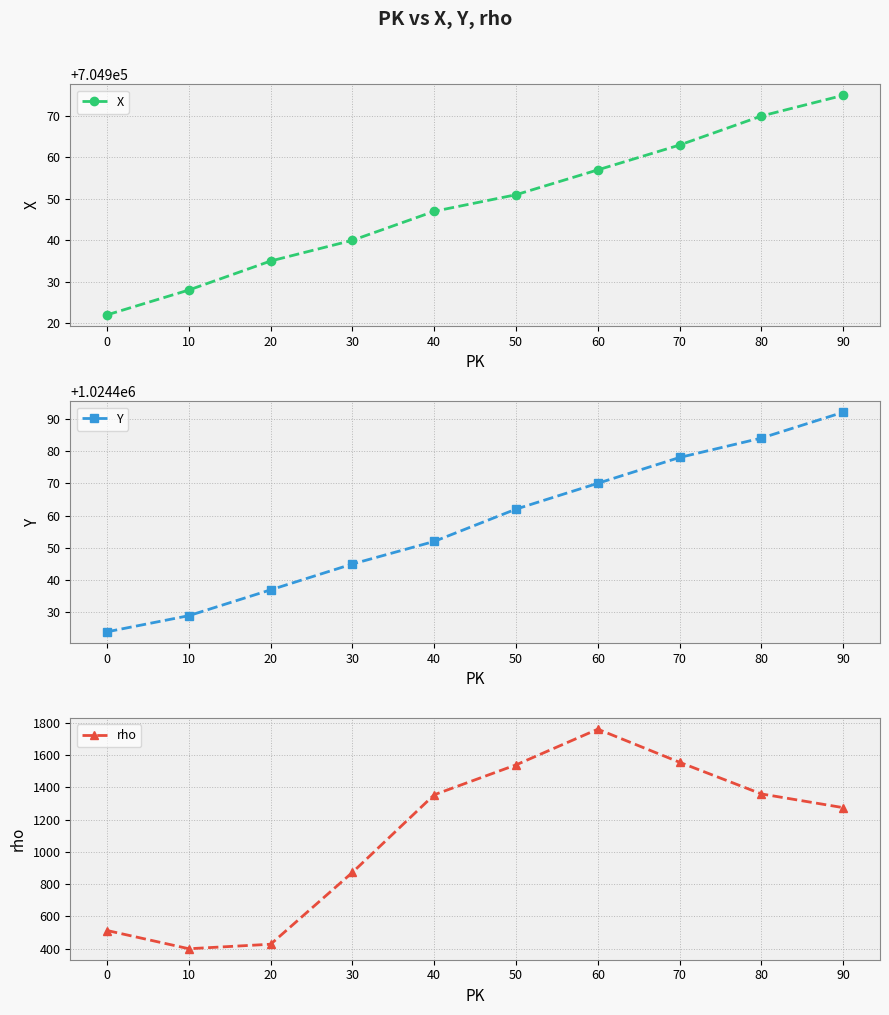

Rank the series at 70 from lowest to highest value.

rho, X, Y